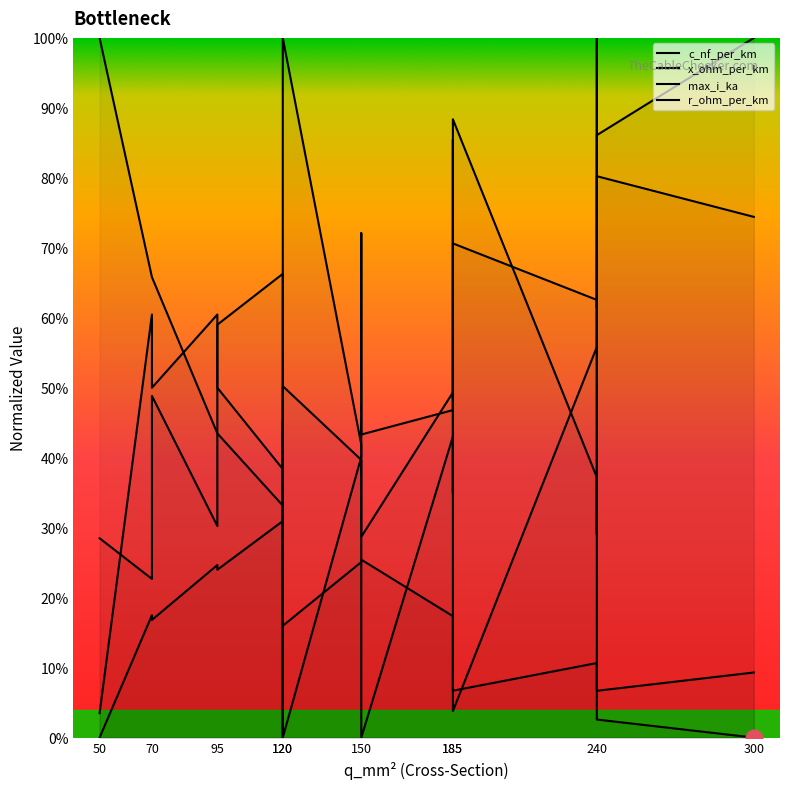

How many lines are shown in the chart?

4